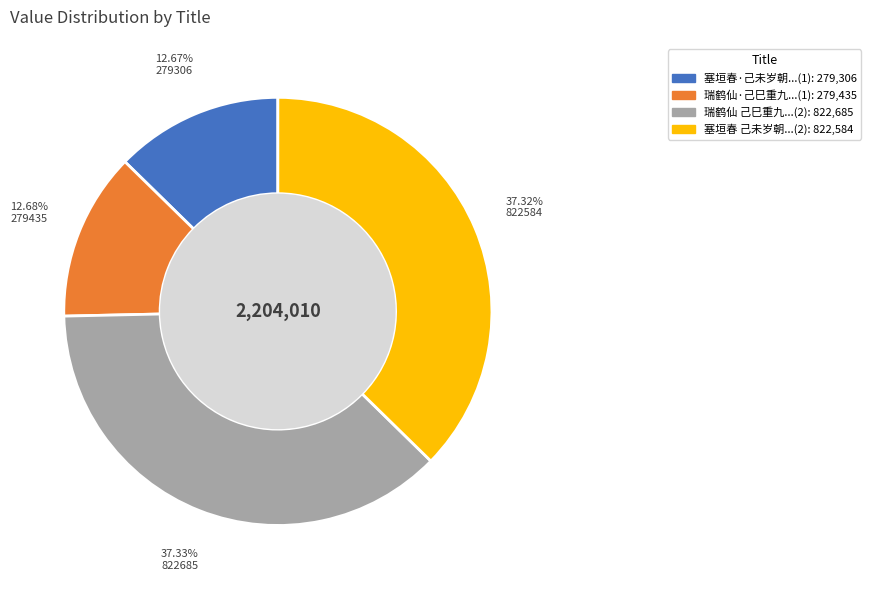

Does any single category account for the majority?

No